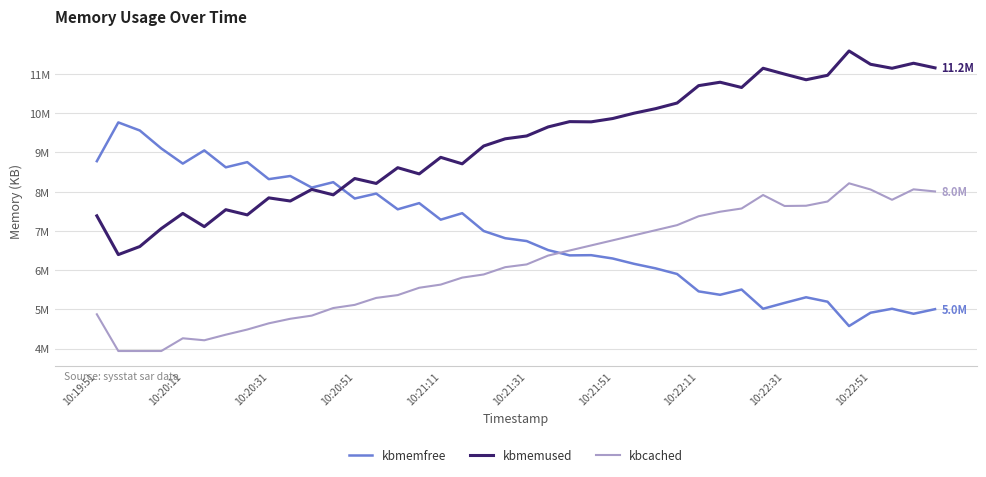

Reading right to left, list all the values displayed in this chart.

kbmemfree: 5004296	4886848	5014748	4913328	4574372	5193988	5307260	5163932	5014716	5504652	5370532	5457720	5900176	6043688	6158944	6295560	6379944	6374436	6509180	6739504	6812332	6995364	7449428	7284352	7706060	7548112	7949484	7823756	8239860	8101564	8397136	8316936	8750648	8618004	9049592	8712980	9098380	9556344	9762460	8774536
kbmemused: 11152532	11269980	11142080	11243500	11582456	10962840	10849568	10992896	11142112	10652176	10786296	10699108	10256652	10113140	9997884	9861268	9776884	9782392	9647648	9417324	9344496	9161464	8707400	8872476	8450768	8608716	8207344	8333072	7916968	8055264	7759692	7839892	7406180	7538824	7107236	7443848	7058448	6600484	6394368	7382292
kbcached: 8003552	8057280	7790832	8053272	8210980	7747516	7639292	7633020	7912748	7568808	7487208	7371660	7145304	7016212	6886828	6757600	6628444	6499360	6370152	6144300	6073892	5888612	5808124	5630120	5549712	5363032	5291356	5113536	5032920	4839848	4759268	4643372	4485524	4354344	4211648	4262648	3938120	3937660	3937500	4873688